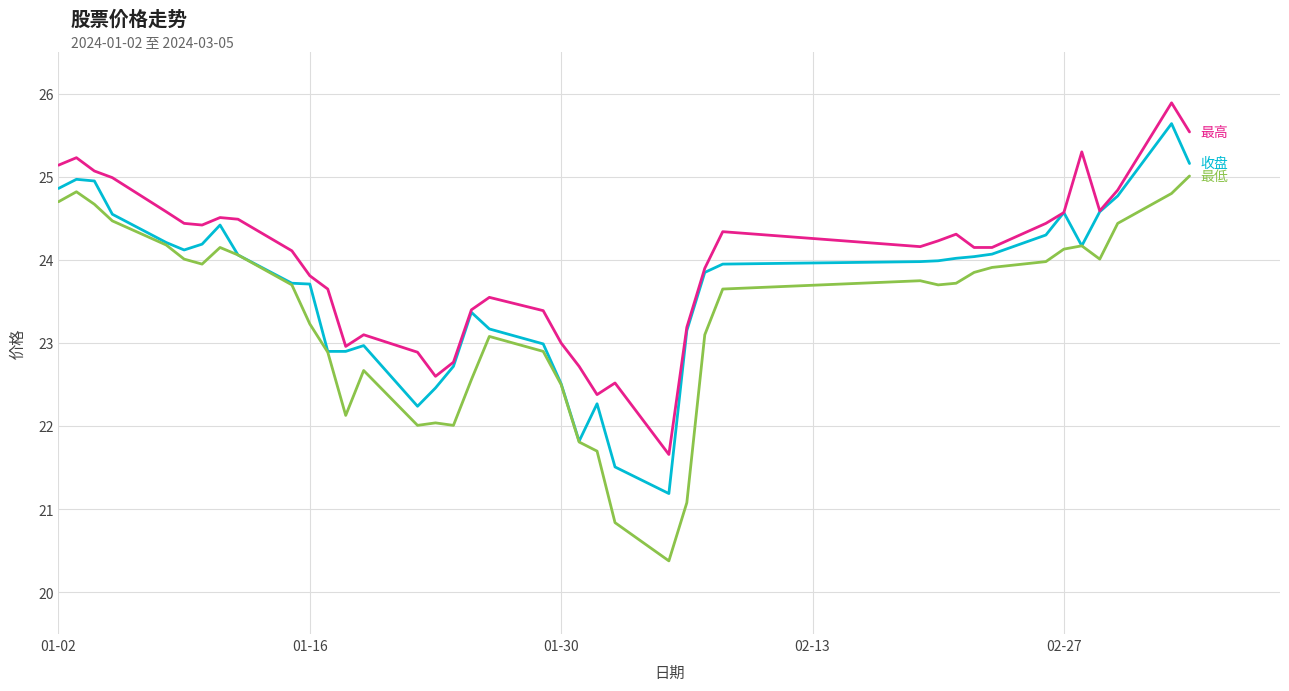

What is the greatest value displayed?

25.9